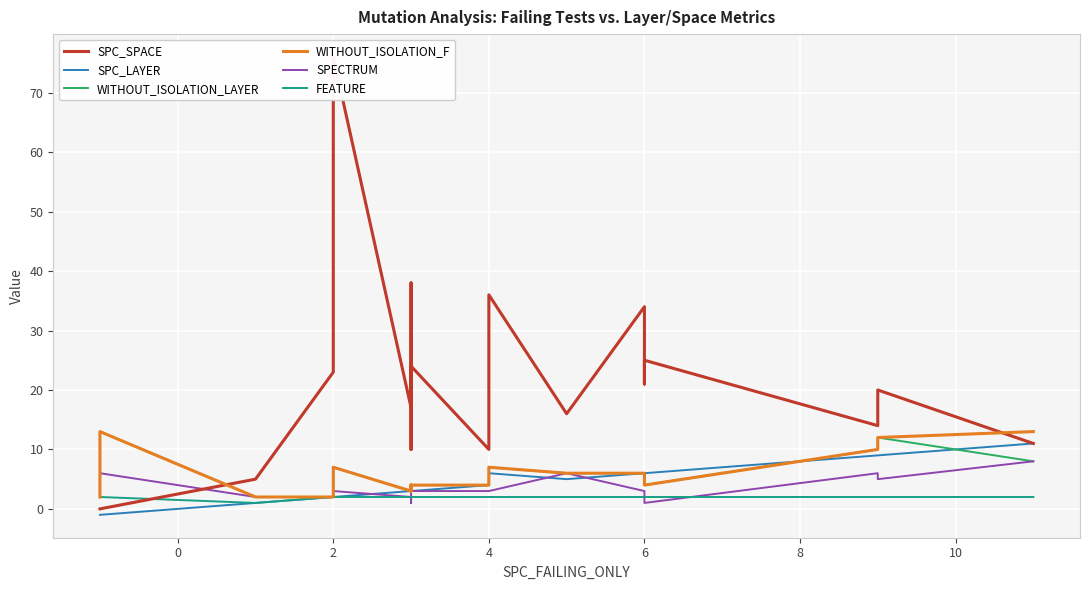

What is the minimum value for SPC_LAYER?

-1